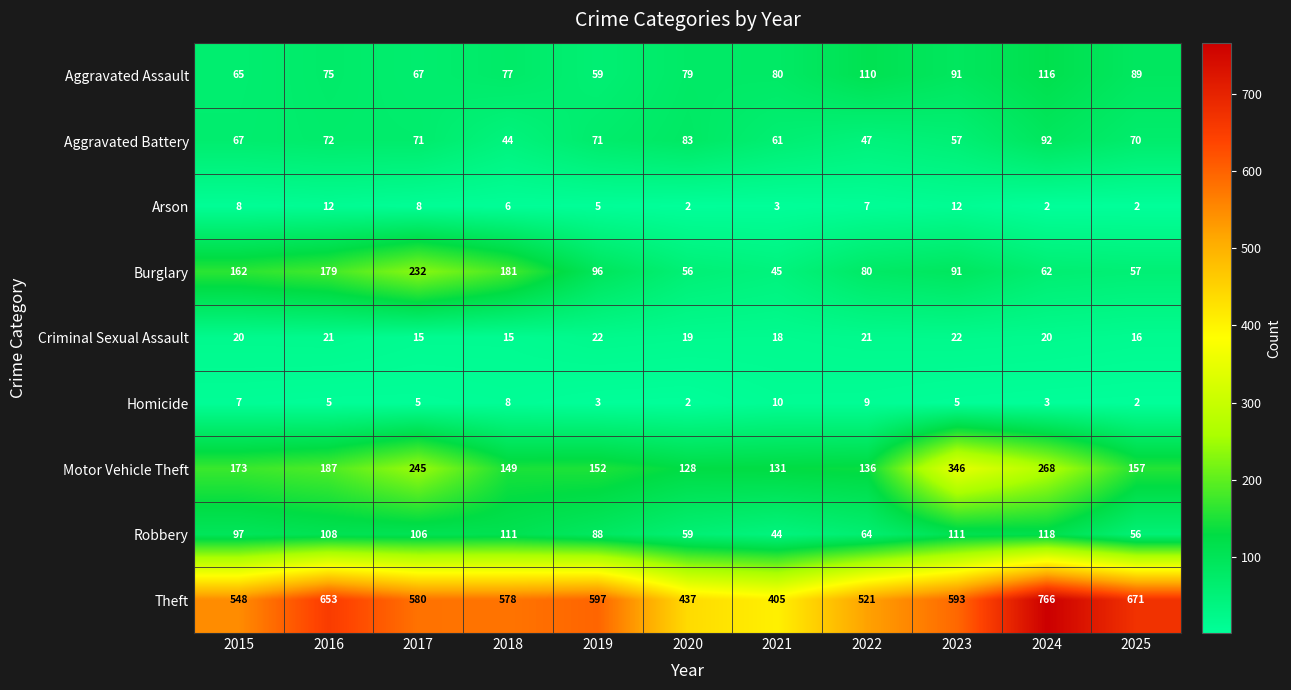

At which category is the sum across all series the highest?

2024